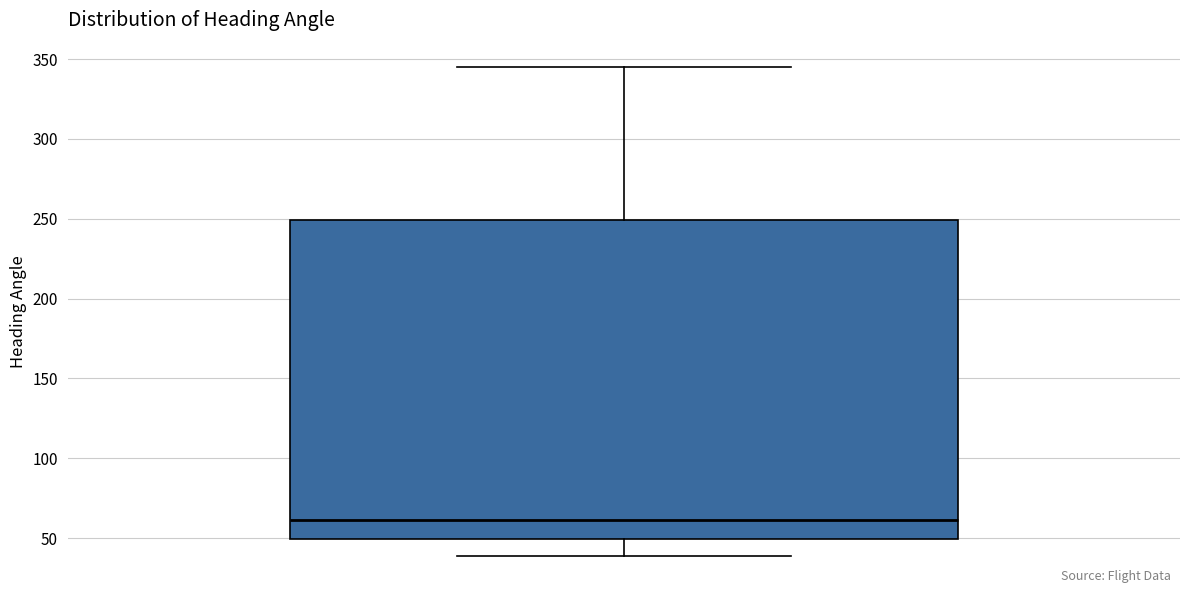

Read this box plot against the y-axis: the position of the median line, the range covered by the box, and the ends of both whiskers. The values are not printed on the chart, so give them approximately, as read against the axis.

median 60, box 50 to 250, whiskers 40 to 345